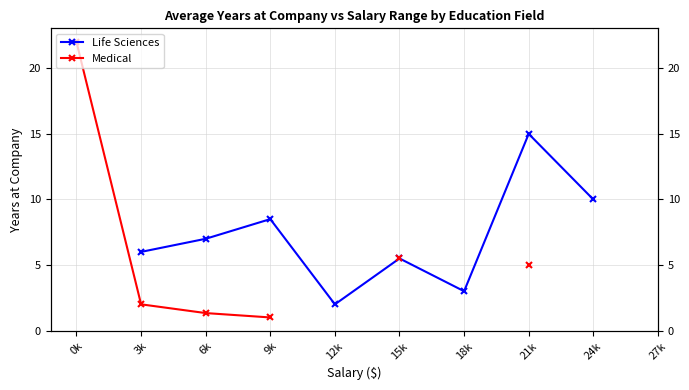

True or false: Medical and Life Sciences cross at least once.

False